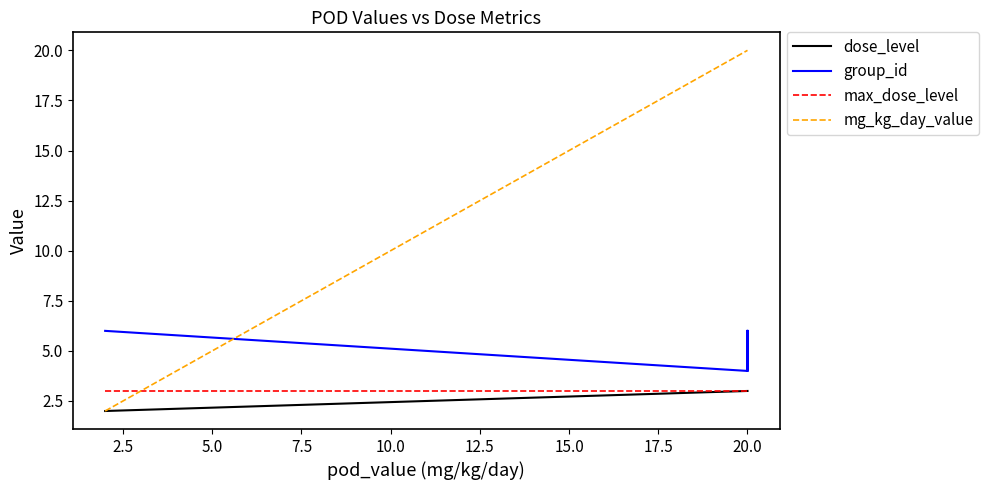

Is the value of group_id at 5.0 greater than the value of dose_level at 2.5?

Yes